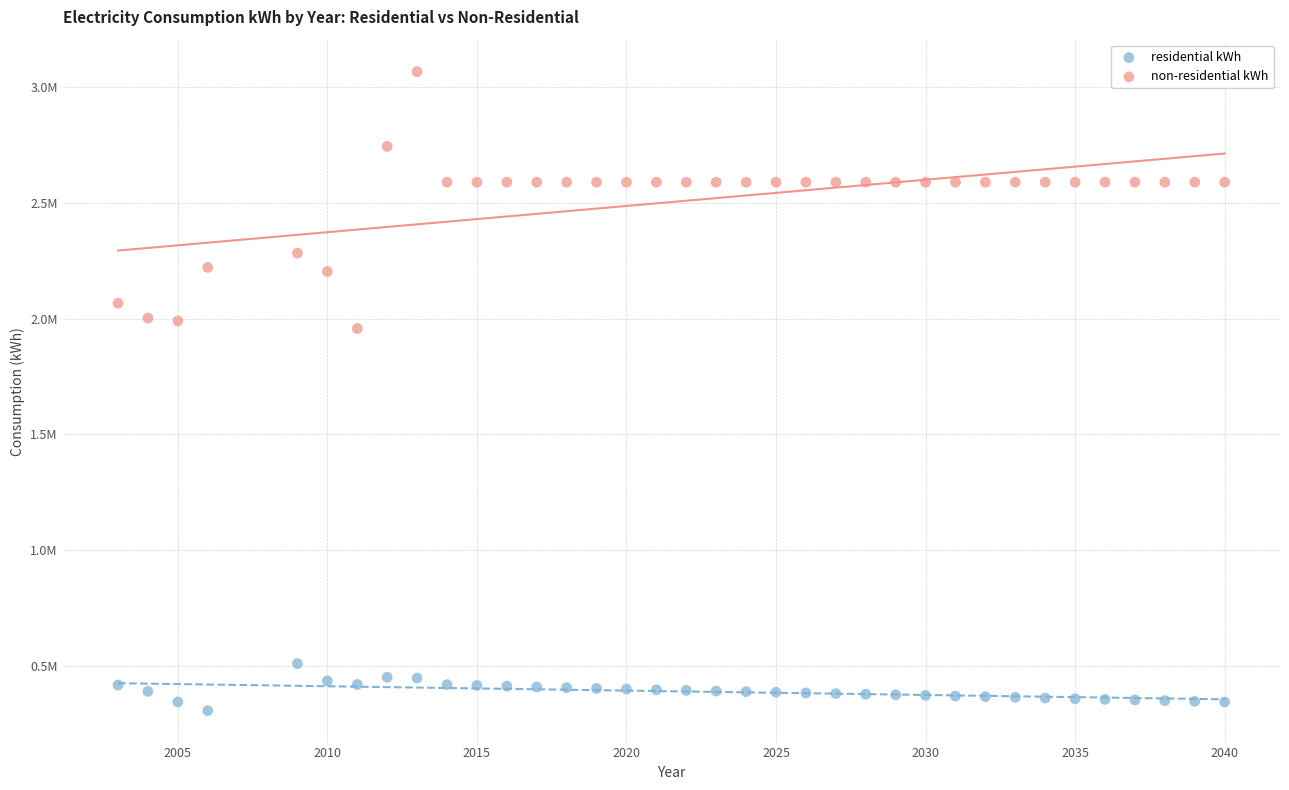

Which series reaches the minimum Y coordinate?

residential kWh